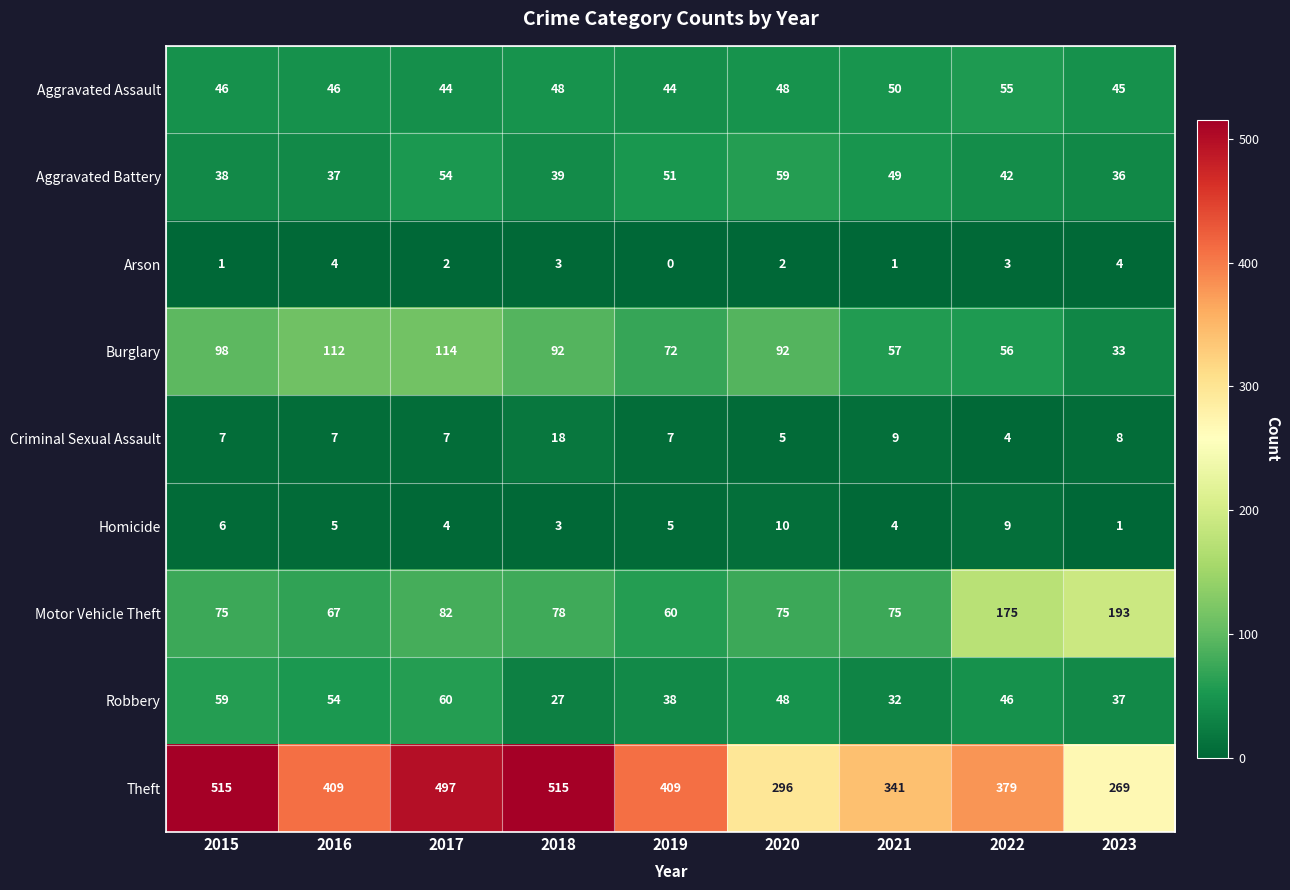

What is the difference between the Criminal Sexual Assault values at 2020 and 2018?

13